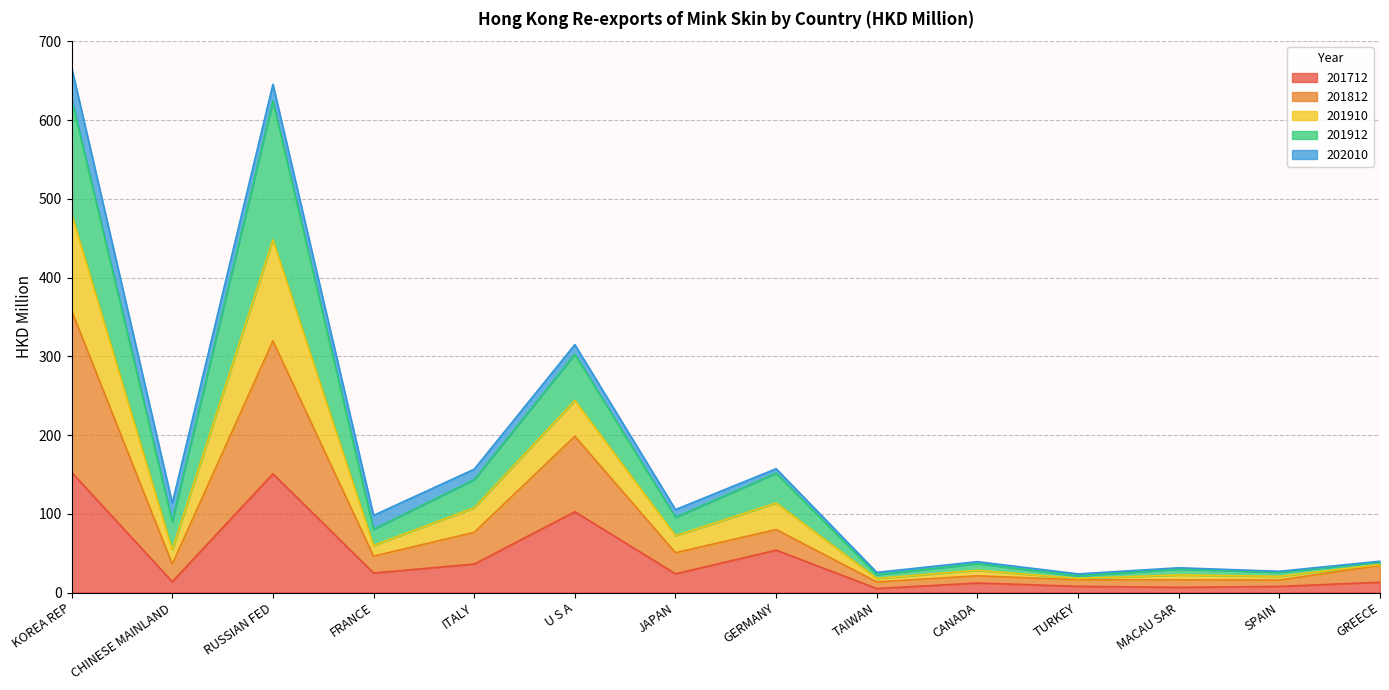

What is the total value across all series at GERMANY?

157.3